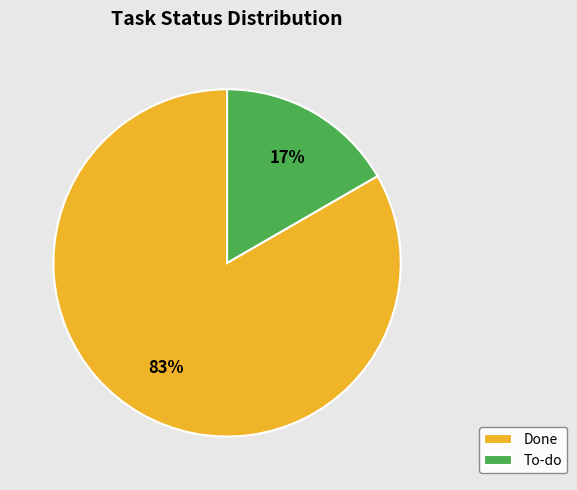

Which has a higher value, Done or To-do?

Done